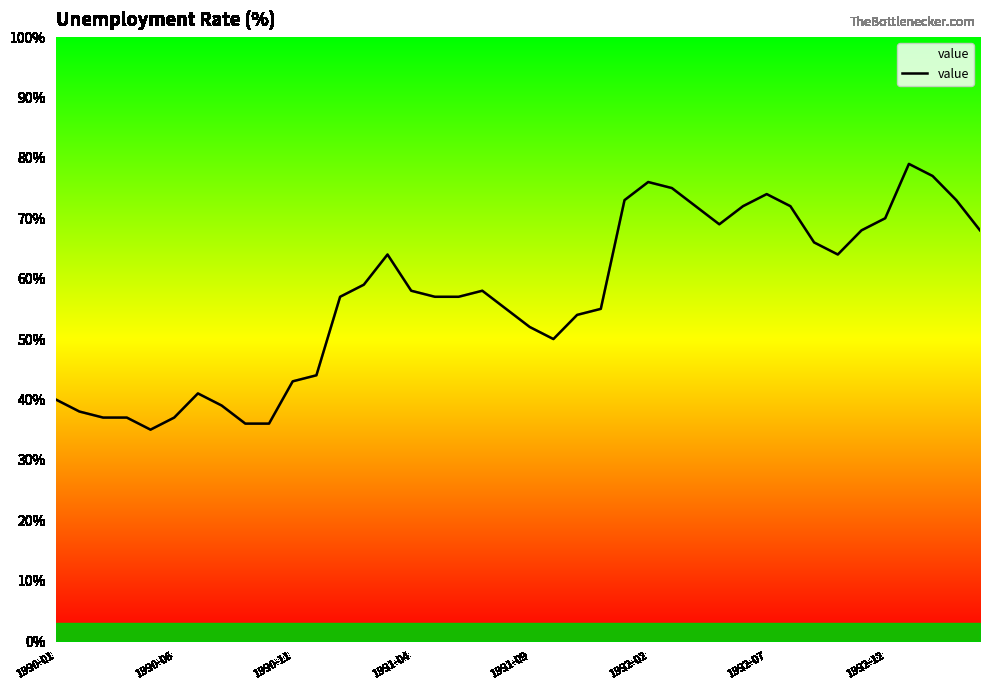

Does the chart have visible grid lines?

No